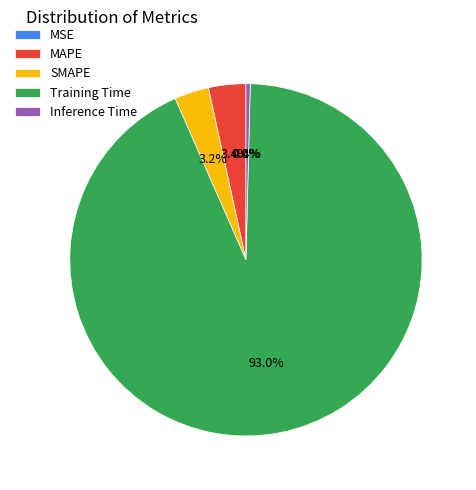

Do Inference Time and Training Time together represent more than half of the pie?

Yes